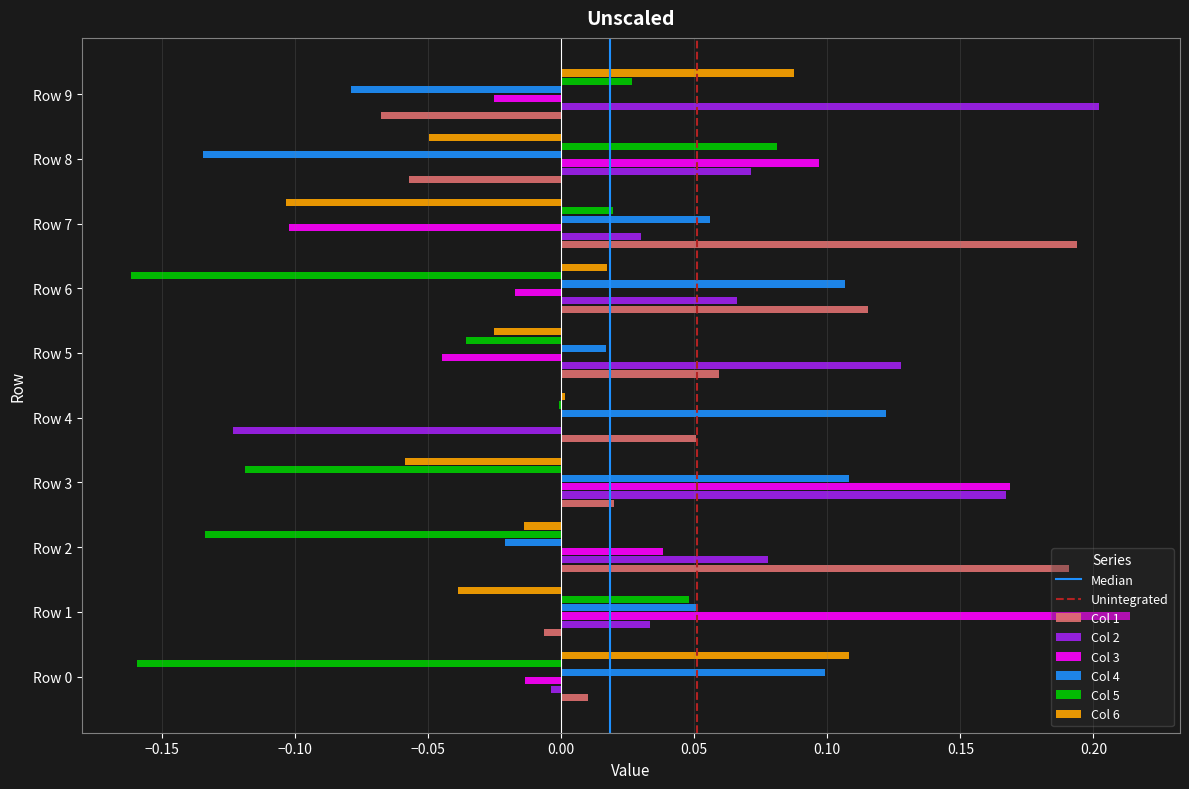

What is the sum of all Col 2 values?

0.6